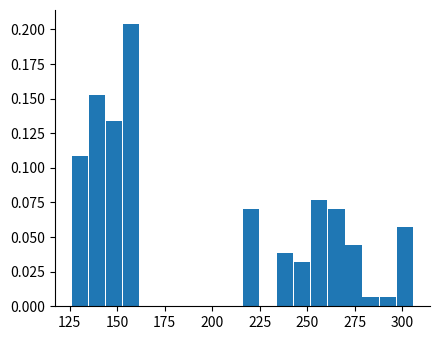

Around what value on the x-axis is the tallest bar? Give the approximate position of its centre, as read against the axis.

155